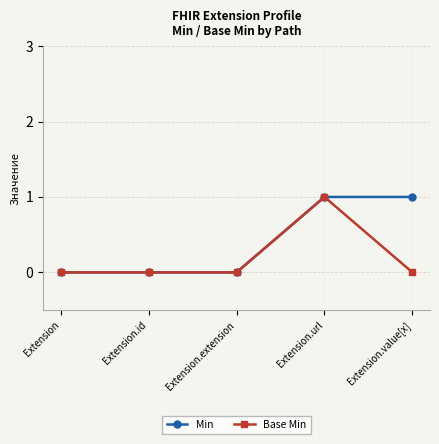

Does the chart have visible grid lines?

Yes